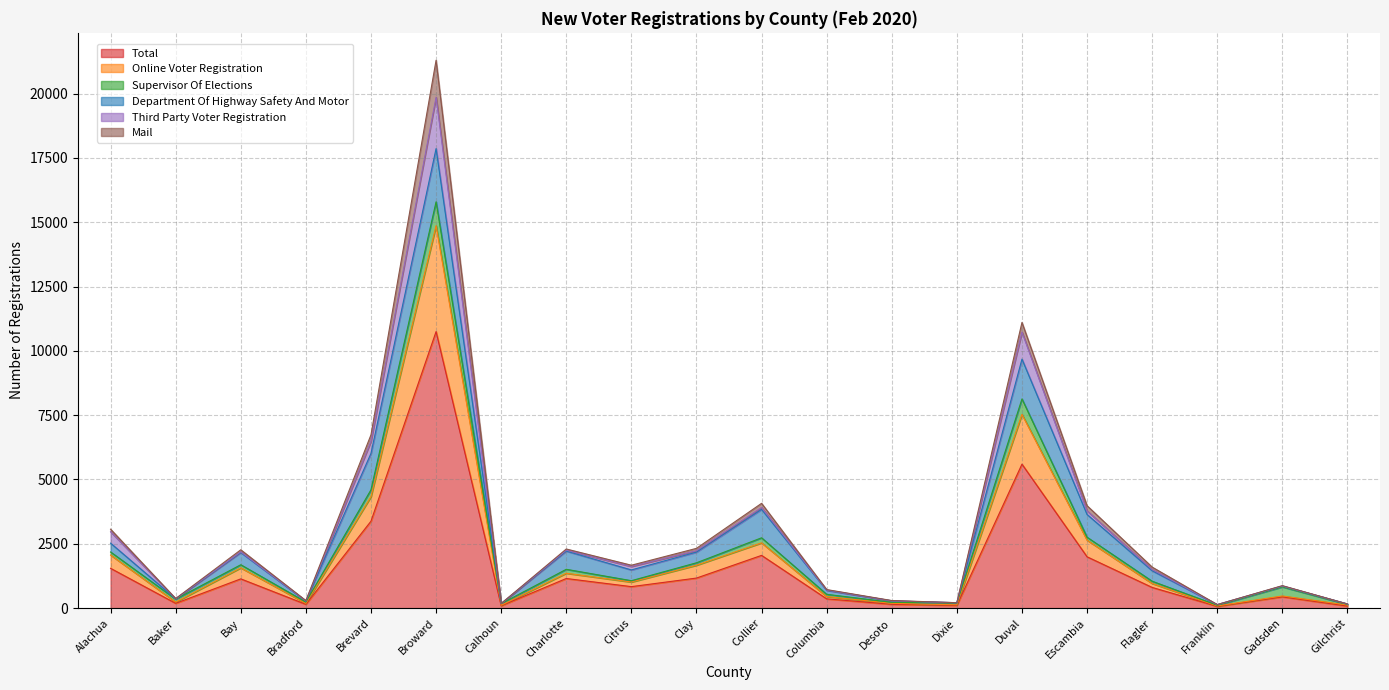

After their last crossing, which series has the higher values: Online Voter Registration or Department Of Highway Safety And Motor?

Online Voter Registration